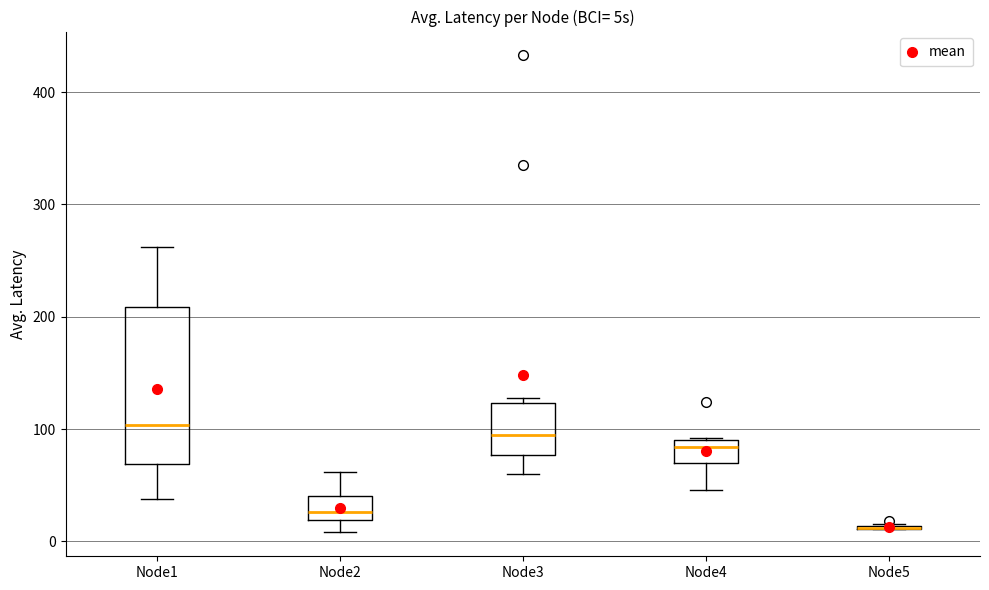

Reading left to right, read every box against the y-axis: the position of its median line, the range the box covers, and the ends of its whiskers. The values are not printed on the chart, so give them approximately, as read against the axis.

Node1: median 100, box 70 to 210, whiskers 40 to 260
Node2: median 30, box 20 to 40, whiskers 10 to 60
Node3: median 90, box 80 to 120, whiskers 60 to 130
Node4: median 80, box 70 to 90, whiskers 50 to 90
Node5: box collapsed to a line at 10, whiskers 10 to 20